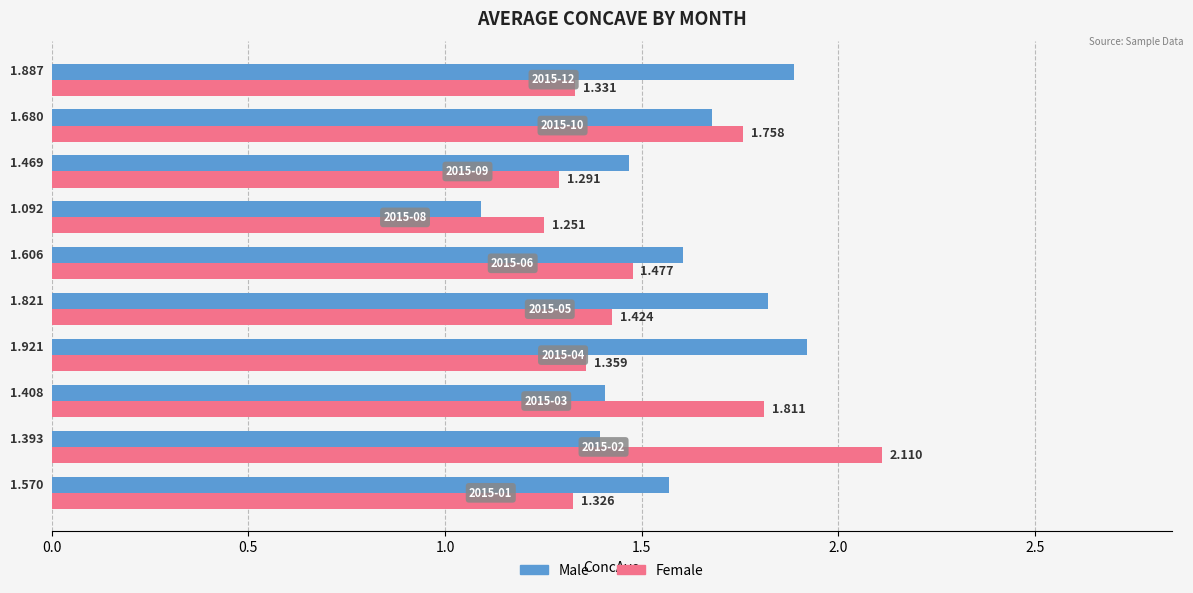

What is the sum of all Male values?

15.8